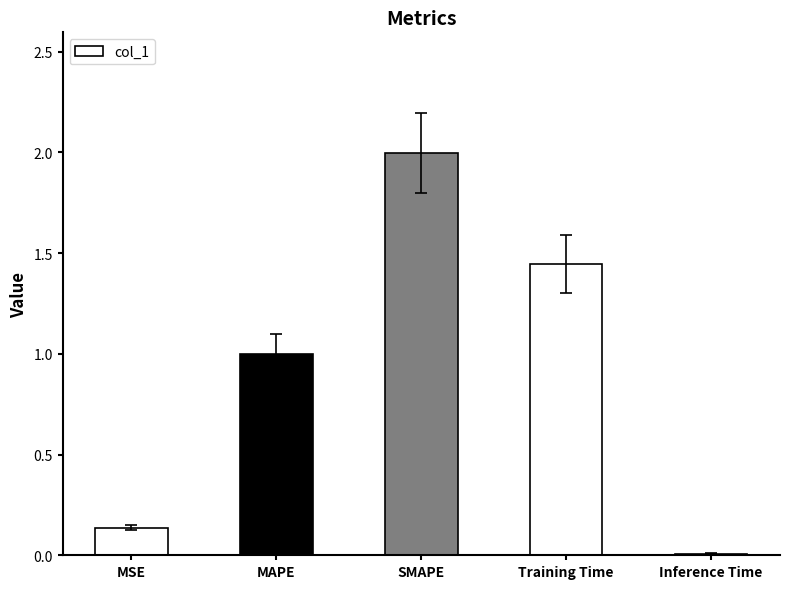

What position from the right is Inference Time?

1